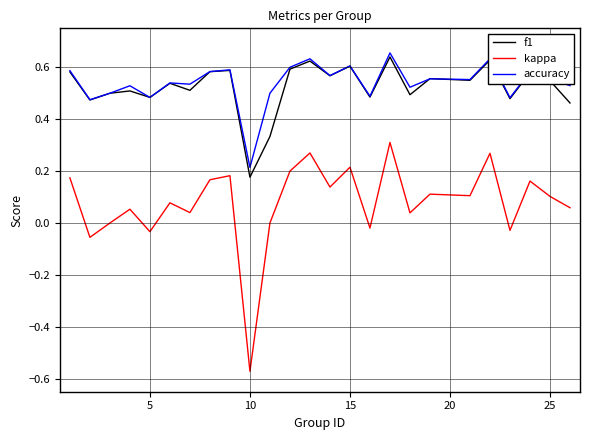

List the series in order of their peak value, highest first.

accuracy, f1, kappa